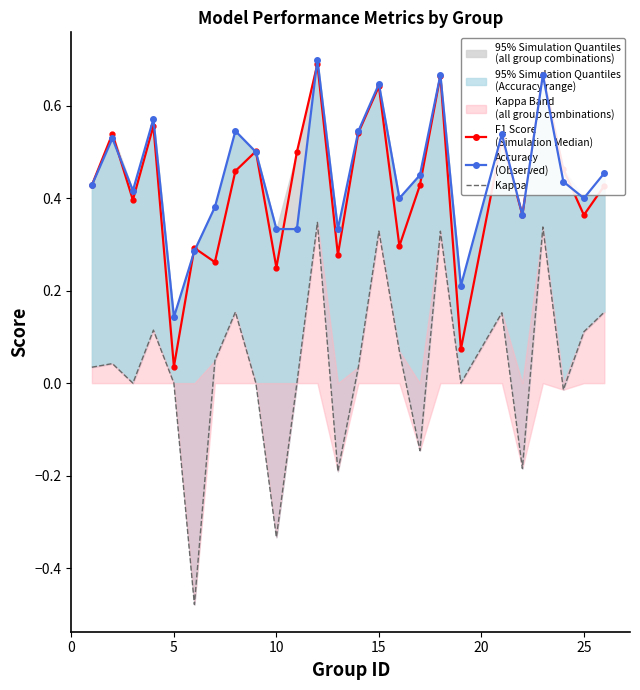

Is the value of F1 Score (Simulation Median) at 17 greater than the value of Accuracy (Observed) at 24?

Yes